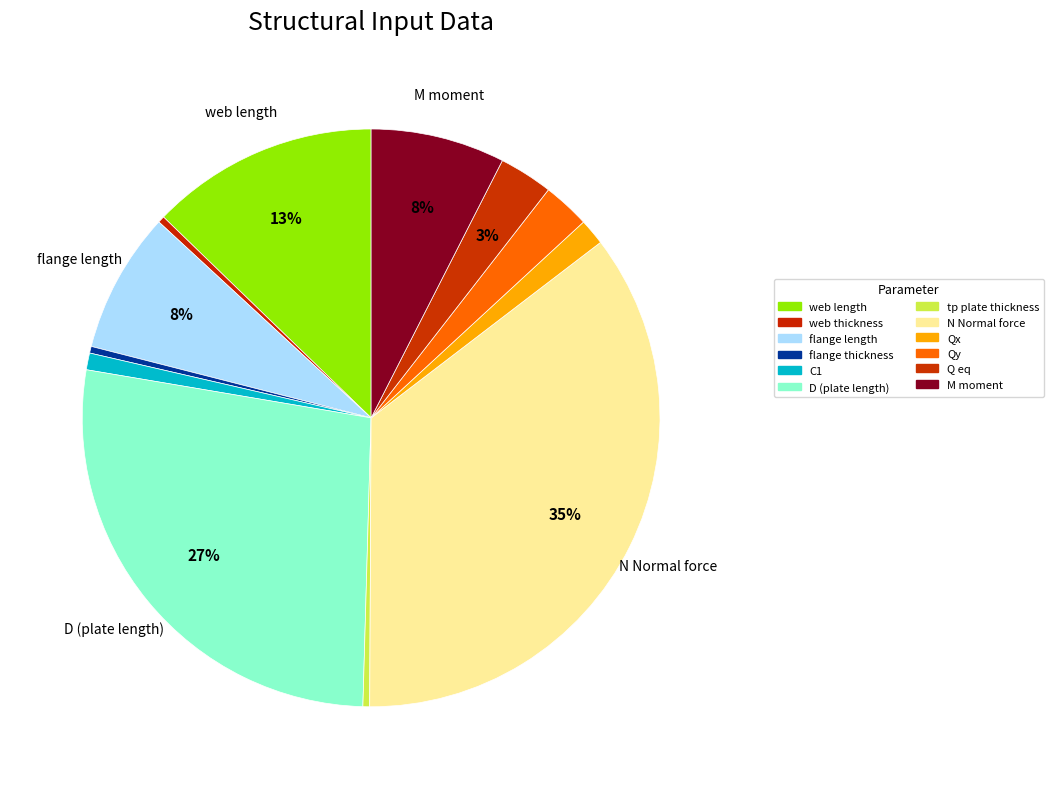

Which slice is the smallest?

web thickness